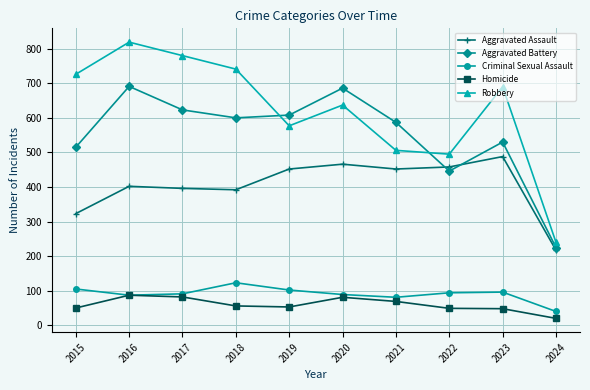

At how many categories does at least one series exceed 314?

9